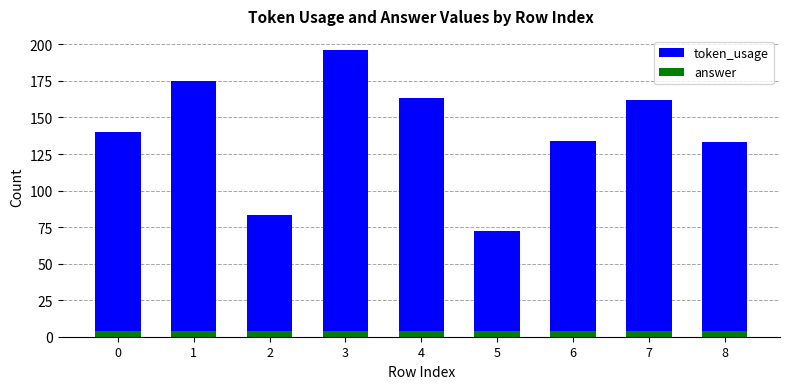

How many values in the token_usage series exceed 140?

4